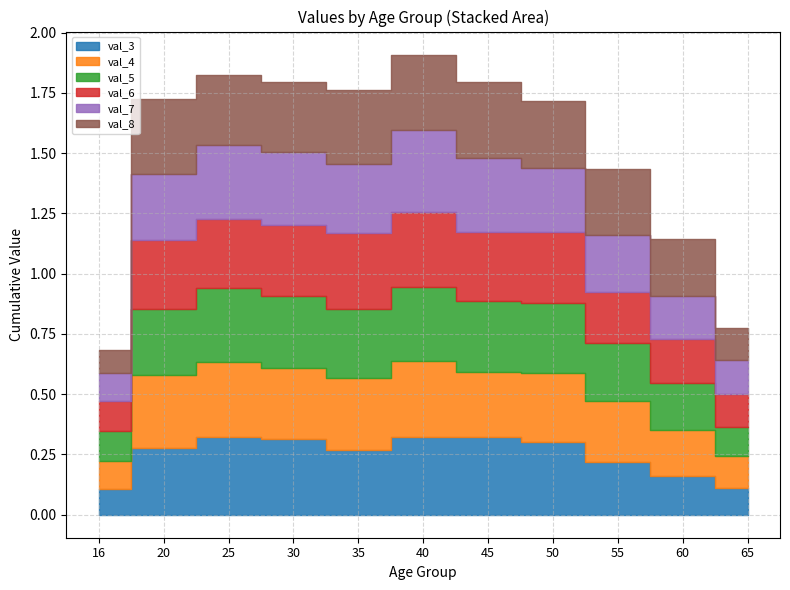

Is the value of val_6 at 50 greater than the value of val_8 at 25?

Yes